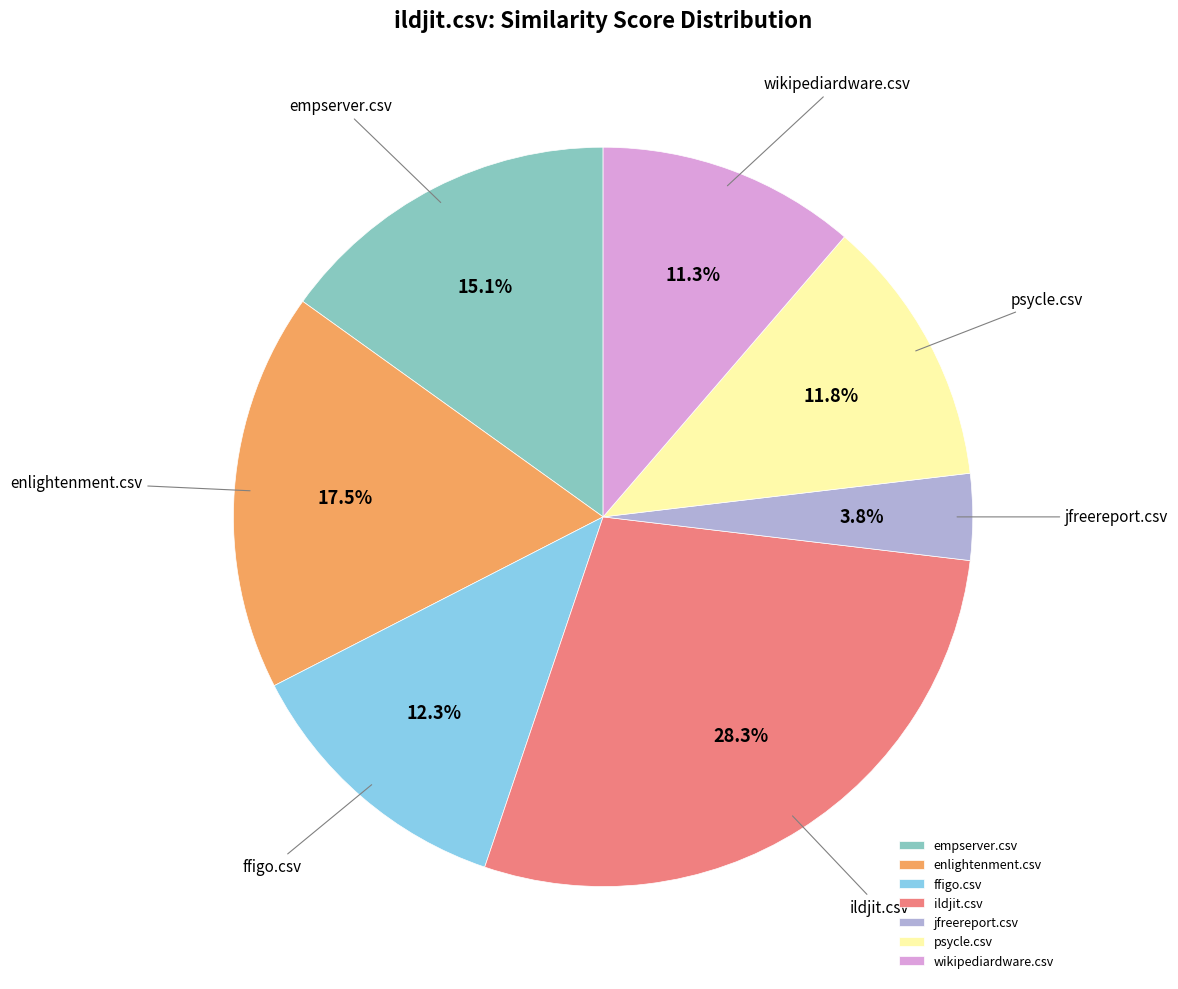

Is the sum of enlightenment.csv and ffigo.csv greater than half?

No